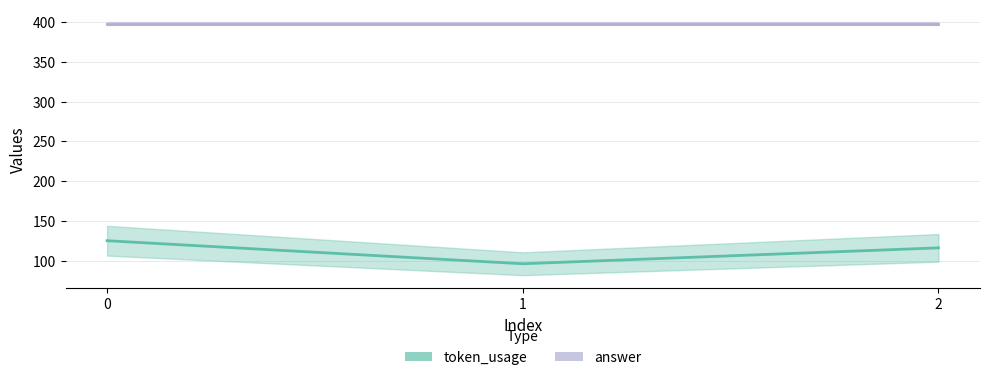

What are all the series names shown in the legend?

token_usage, answer